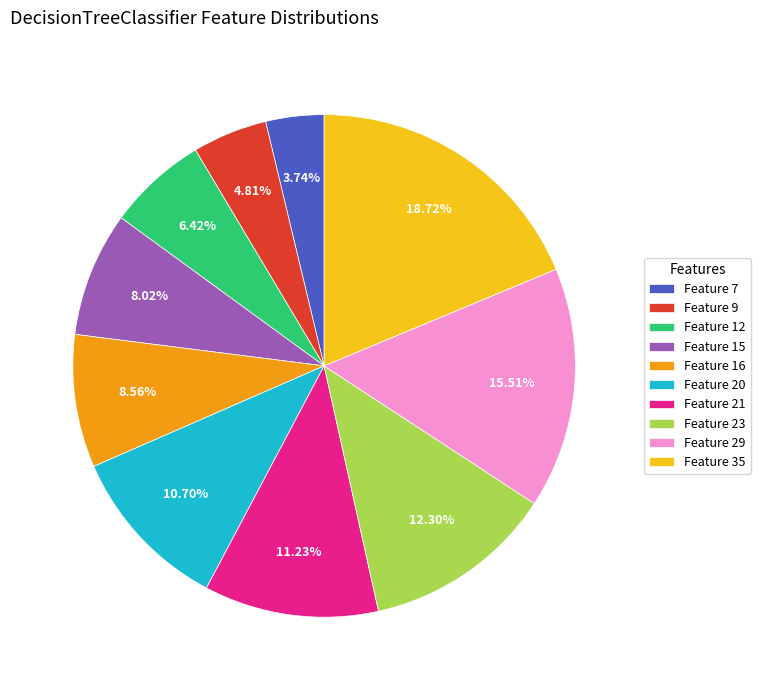

Is there any slice that represents more than half of the pie?

No